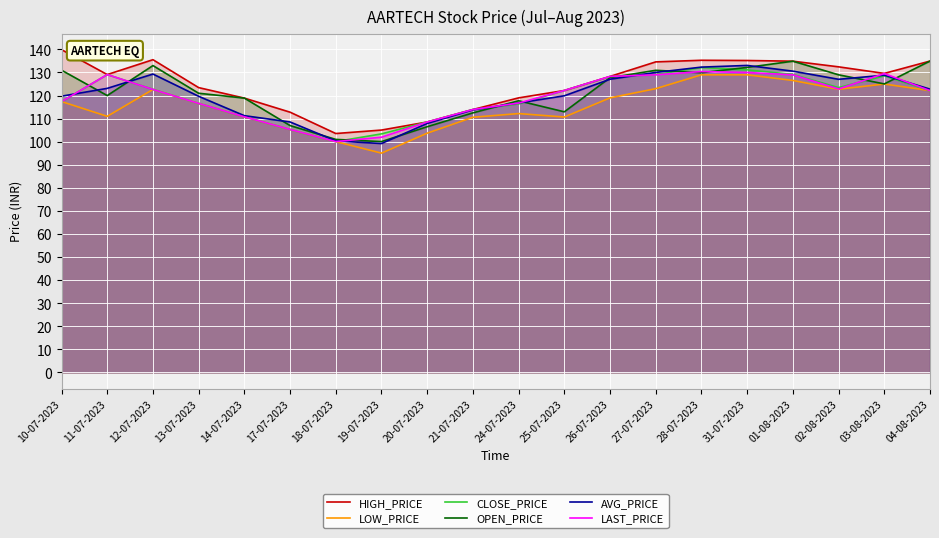

At how many categories does at least one series exceed 115?

15